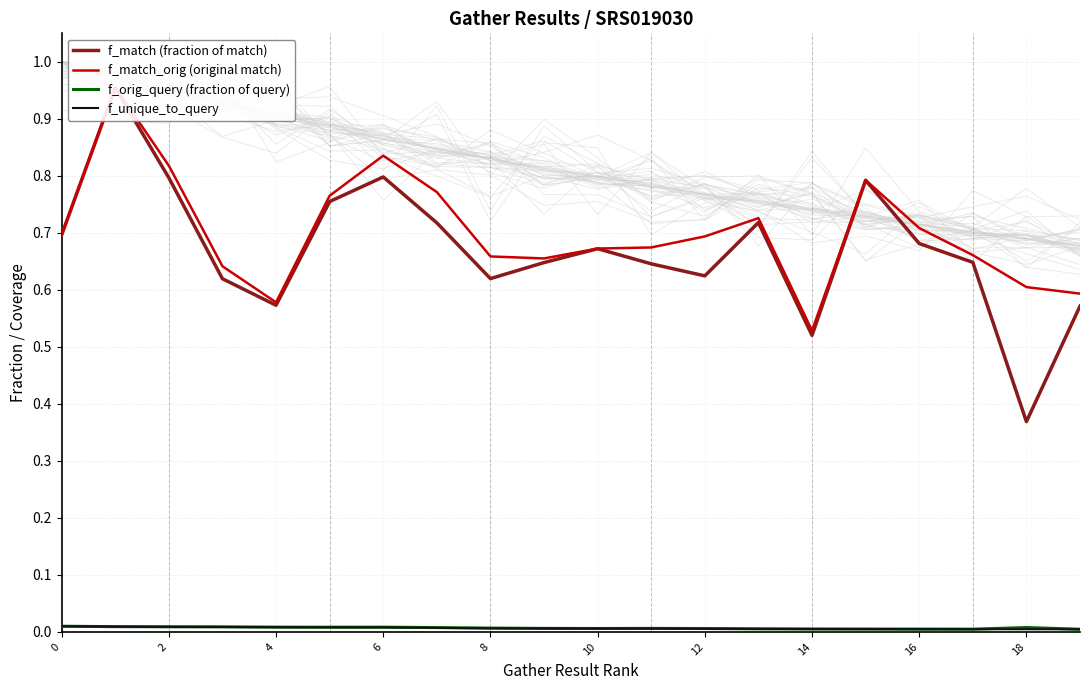

How many data points does each series have?

20